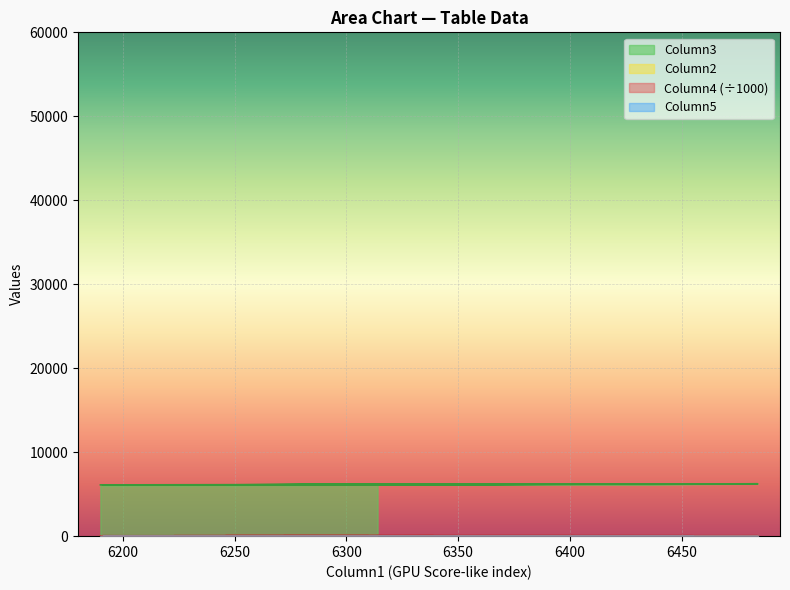

Between 6400 and 6450, which is larger?

6450